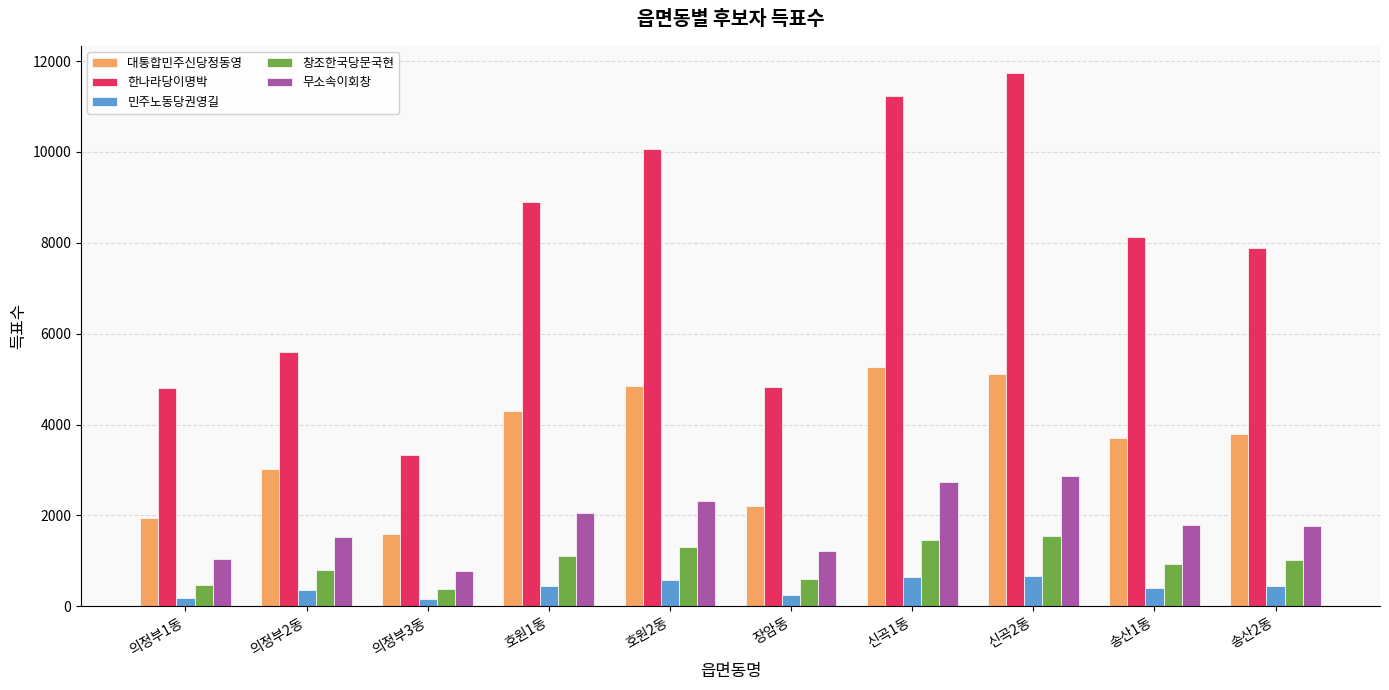

What is the total value across all series at 의정부3동?

6240